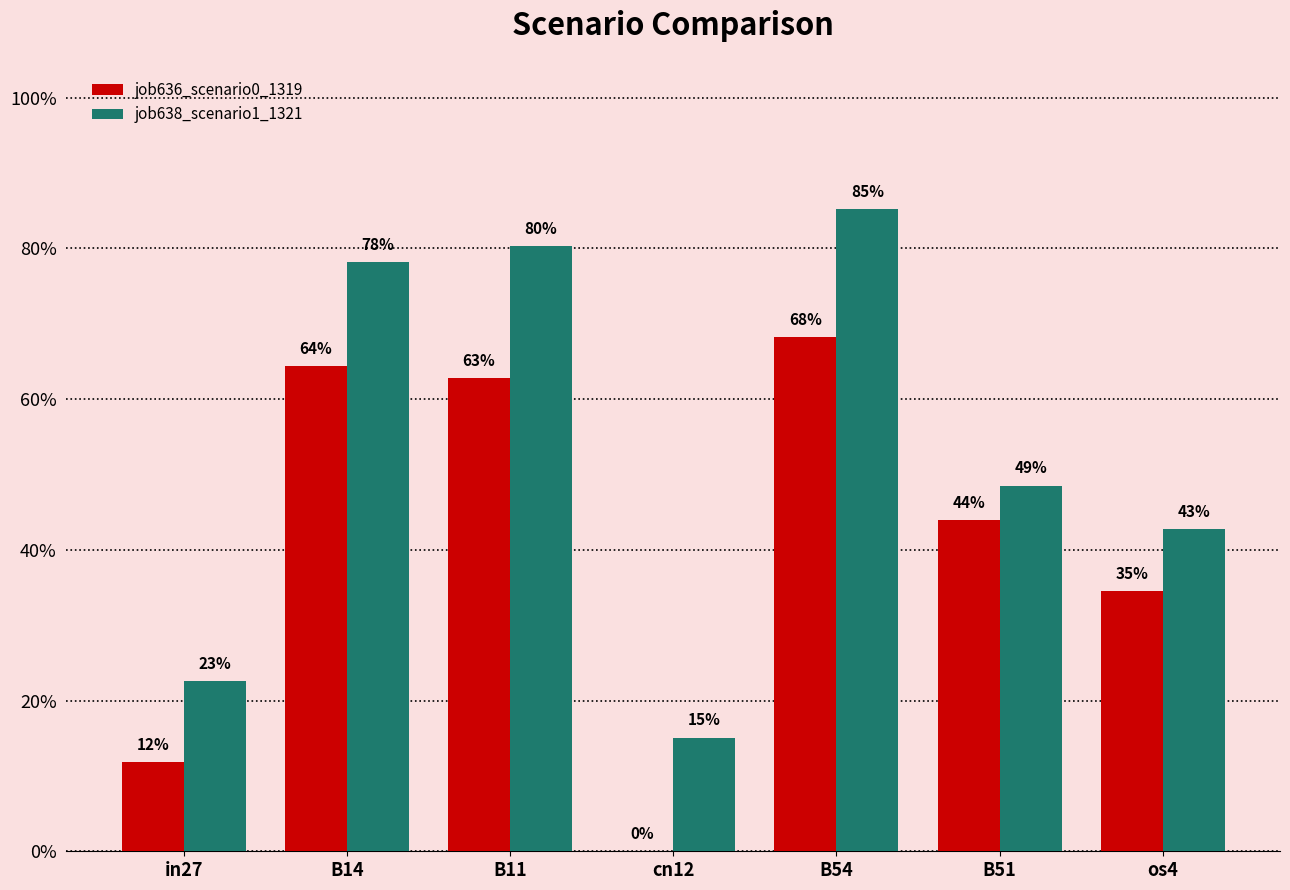

Does the chart contain stacked bars?

No